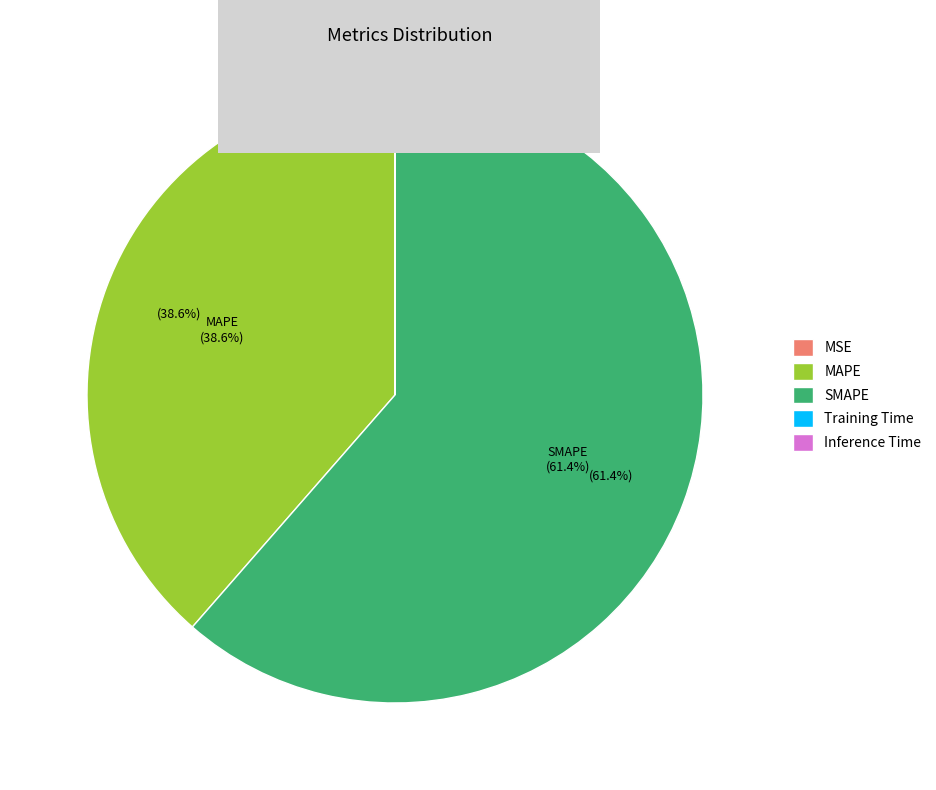

Which category accounts for the majority?

SMAPE